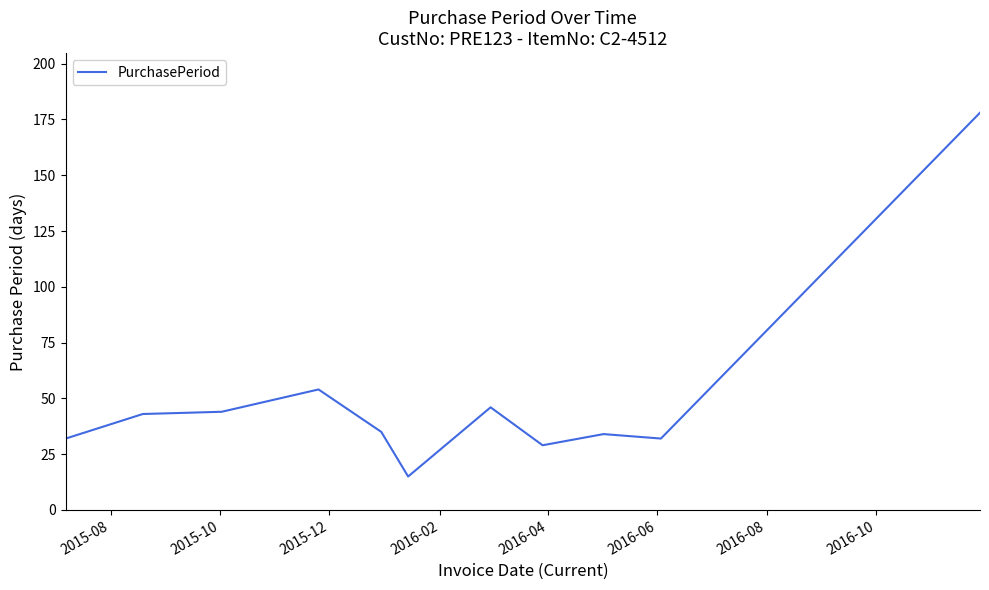

How many lines are shown in the chart?

1